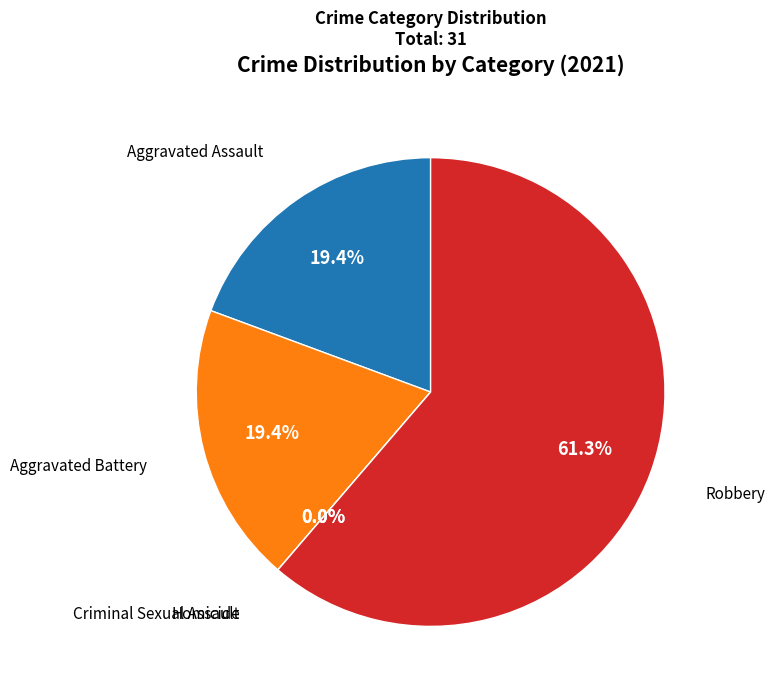

Rank the categories by value from lowest to highest.

Criminal Sexual Assault, Homicide, Aggravated Assault, Aggravated Battery, Robbery